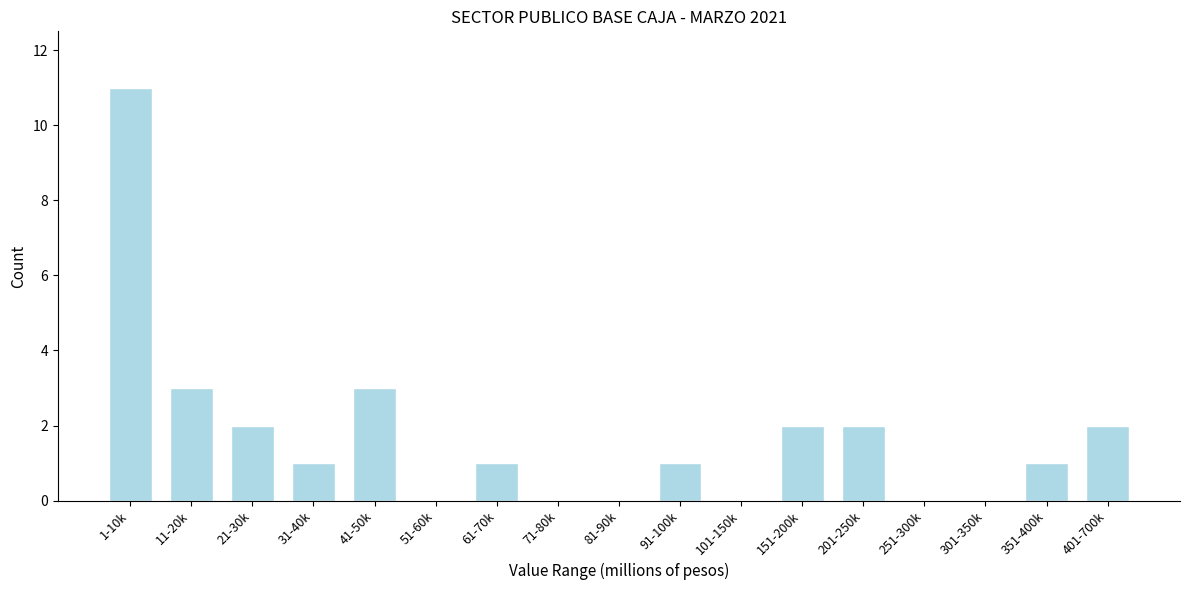

Reading right to left, transcribe all the data shown in this chart.

401-700k=2	351-400k=1	301-350k=0	251-300k=0	201-250k=2	151-200k=2	101-150k=0	91-100k=1	81-90k=0	71-80k=0	61-70k=1	51-60k=0	41-50k=3	31-40k=1	21-30k=2	11-20k=3	1-10k=11